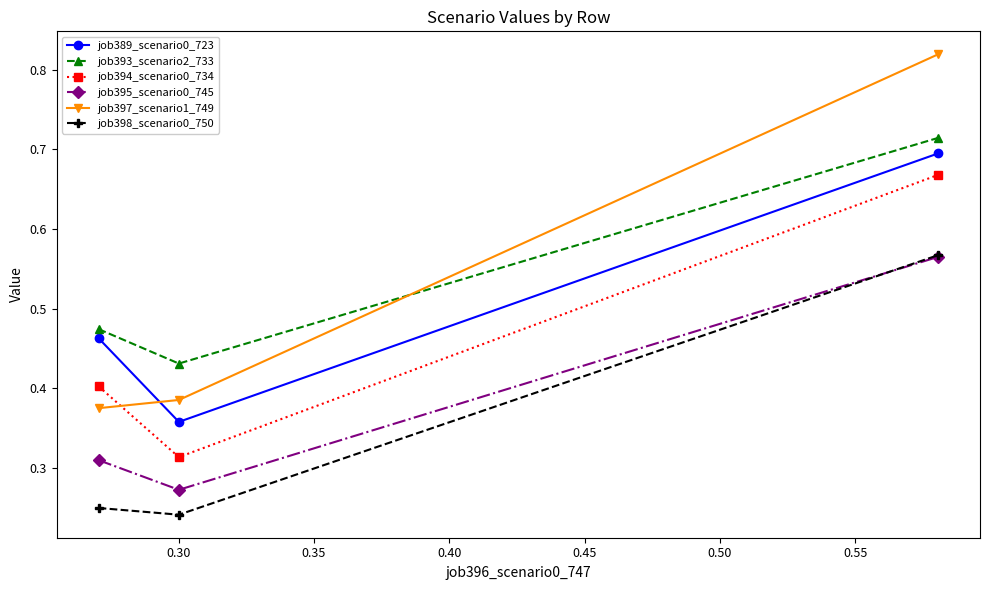

At how many categories does at least one series exceed 0?

3